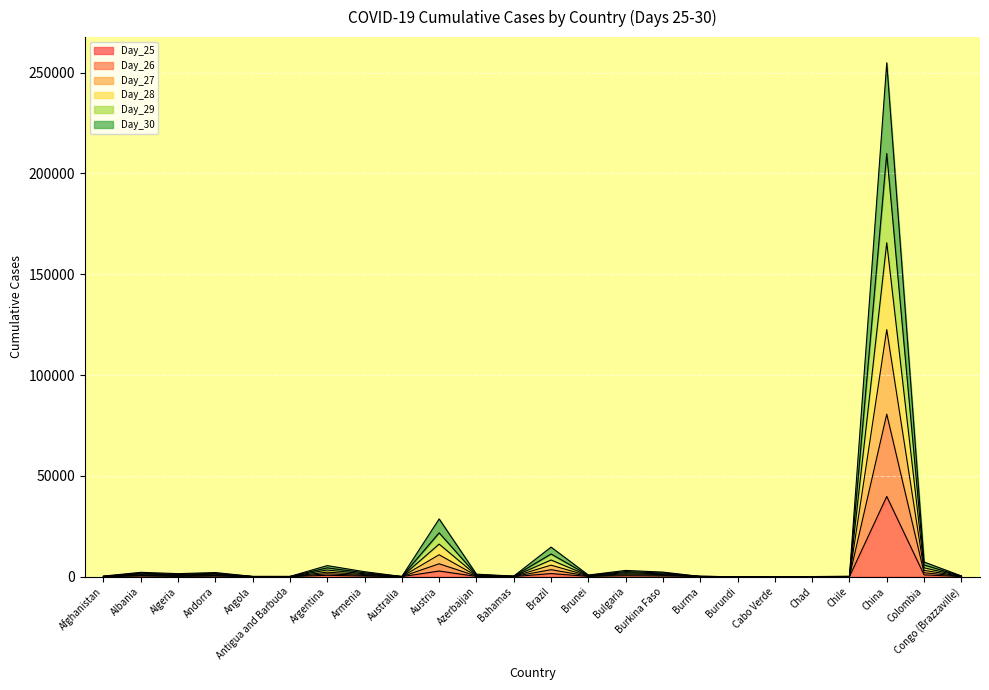

Does the chart display data point markers on the line(s)?

No